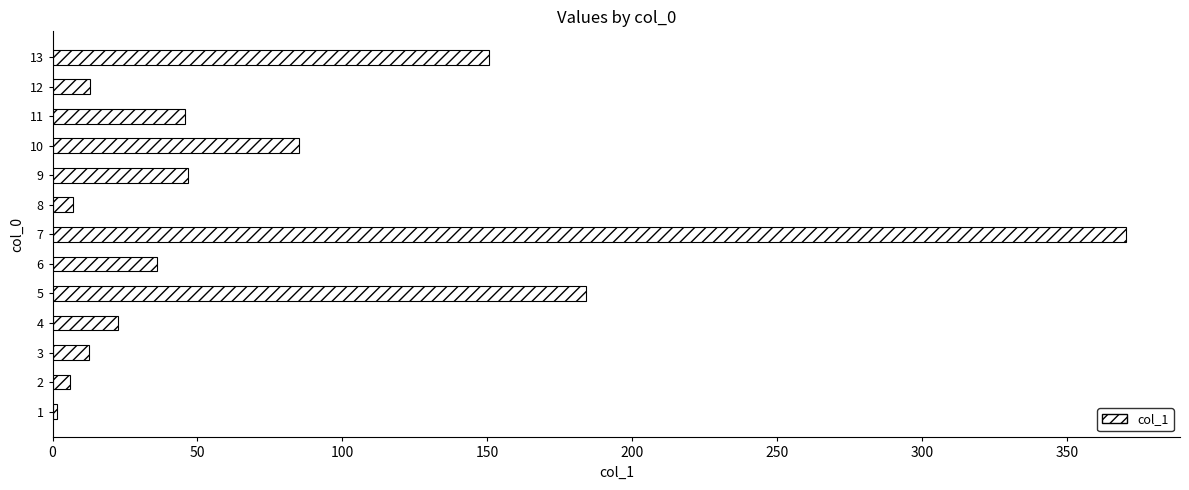

What is the difference between the second highest and second lowest values?

177.9